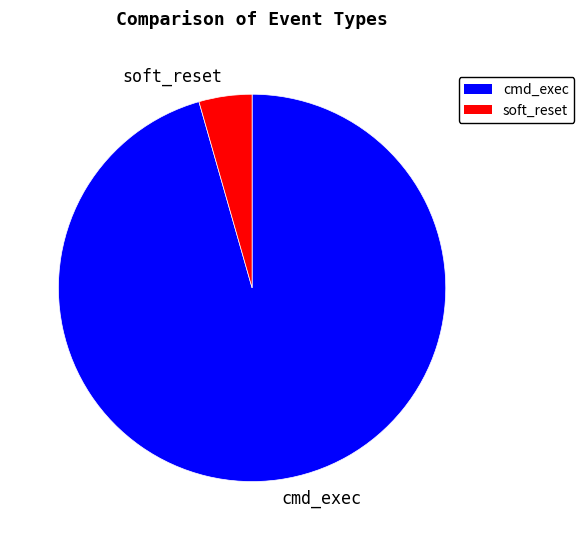

The cmd_exec slice represents 96% of the pie. True or false?

True